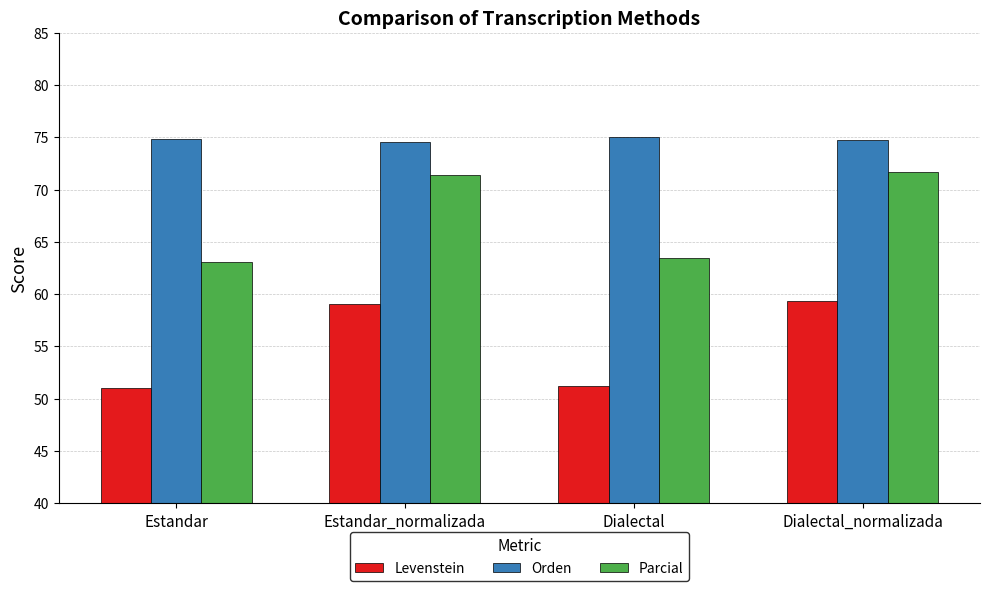

What is the approximate value of Parcial at Dialectal?

63.5